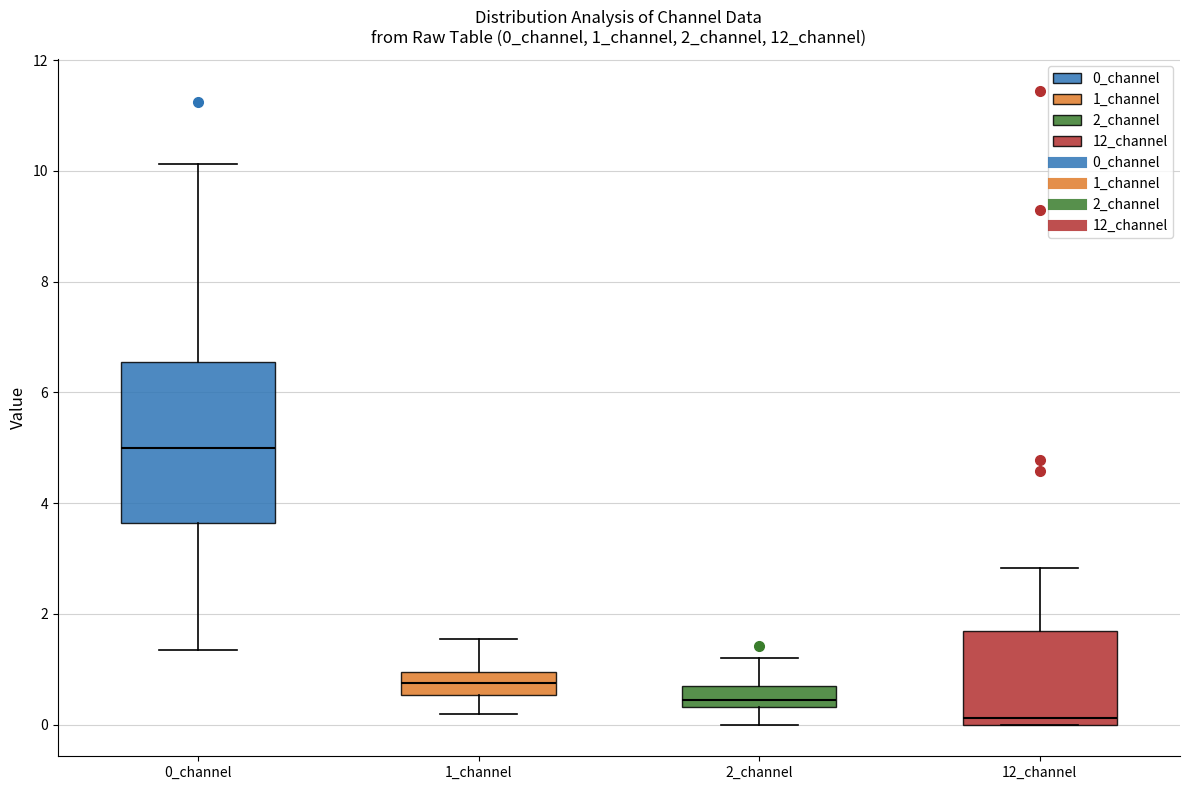

Reading left to right, transcribe this box plot: for each box, give where its median line is, the range the box spans, and where its two whiskers end, as read against the y-axis. The values are not printed on the chart, so give them approximately, as read against the axis.

0_channel: median 5.0, box 3.6 to 6.6, whiskers 1.4 to 10.2
1_channel: median 0.8, box 0.6 to 1.0, whiskers 0.2 to 1.6
2_channel: median 0.4 (just above the box's lower edge), box 0.4 to 0.6, whiskers 0.0 to 1.2
12_channel: median 0.2, box 0.0 to 1.6, whiskers 0.0 to 2.8